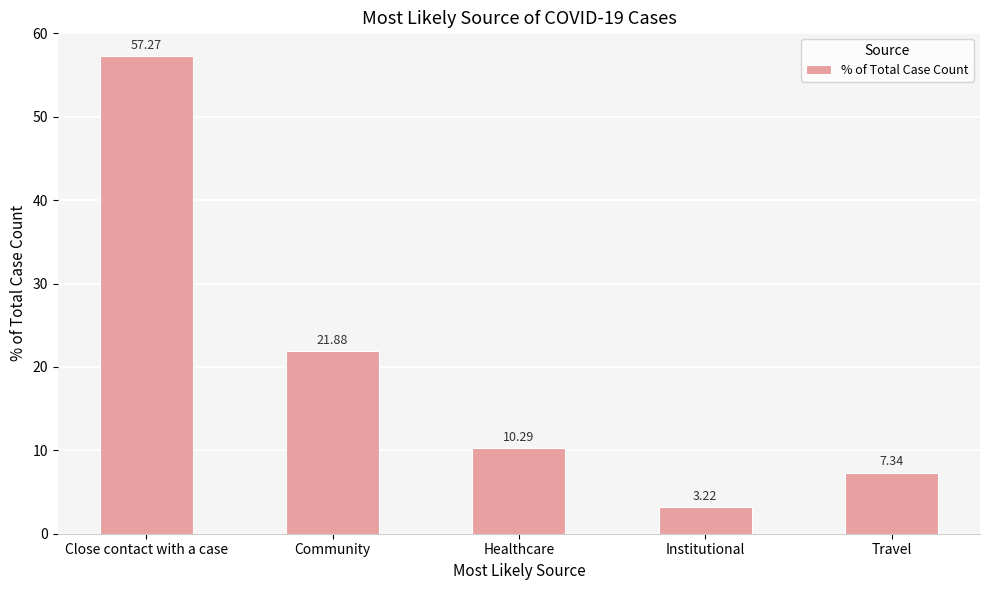

What is the label of the 1st bar from the left?

Close contact with a case